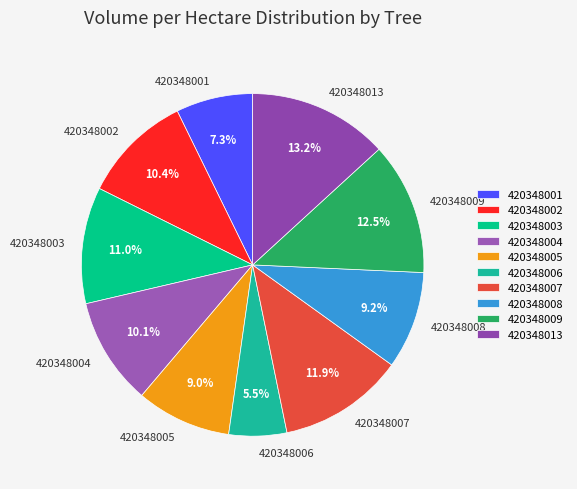

The 420348008 slice represents 1% of the pie. True or false?

False